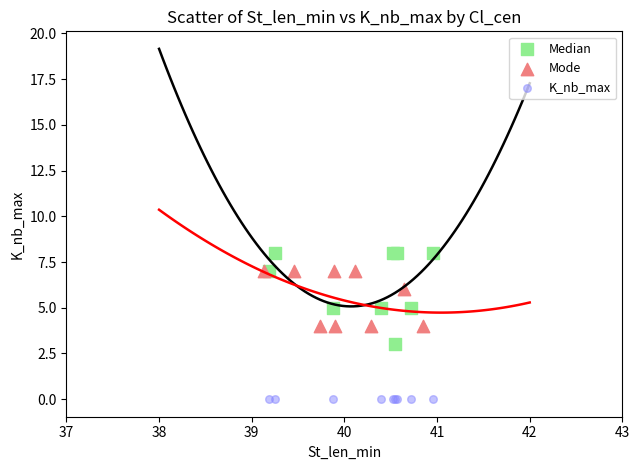

Which series reaches the maximum Y coordinate?

Median